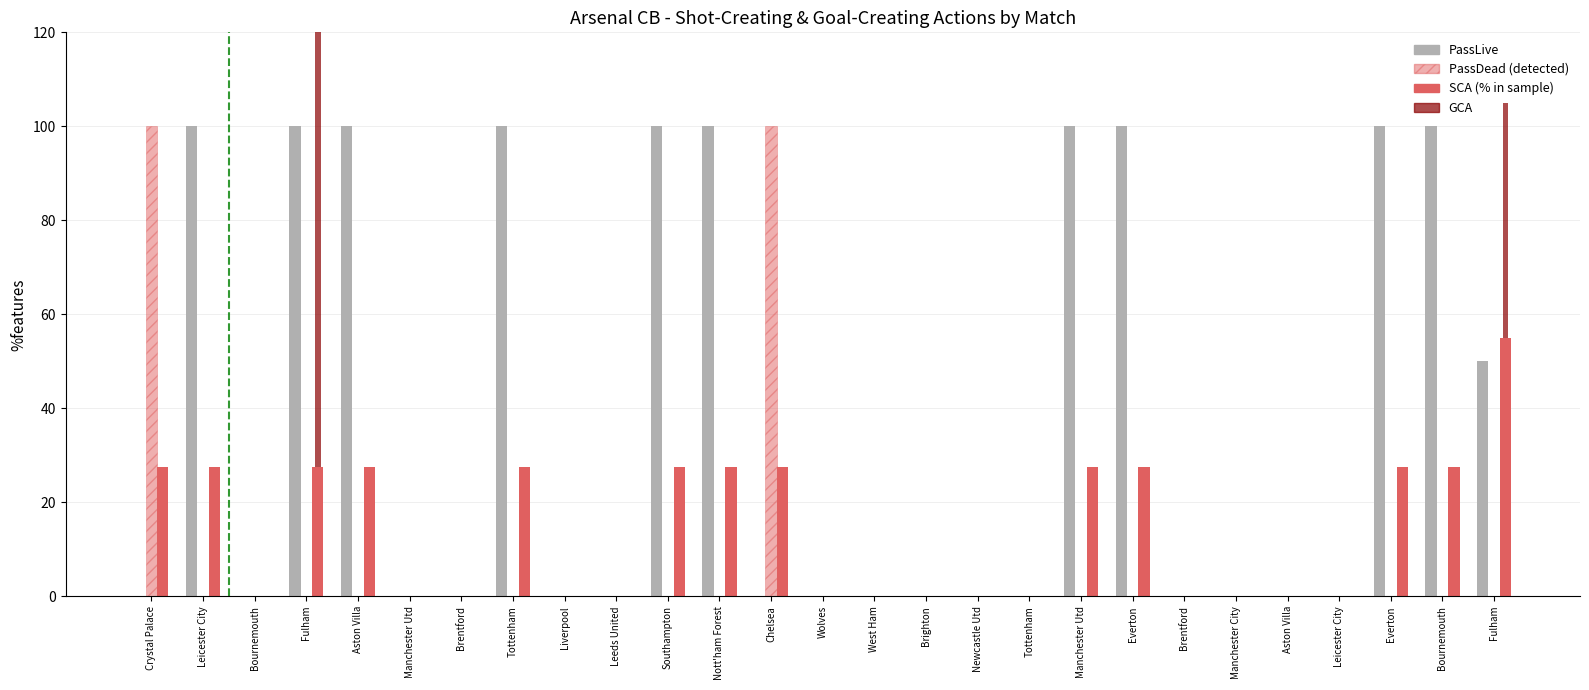

Where is PassLive (% in genome) nearest to the value 50?

Fulham